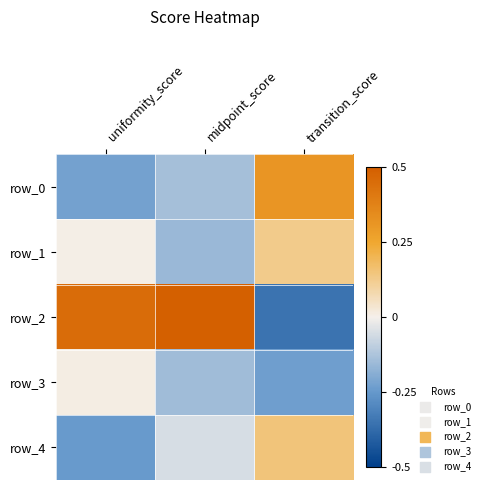

How many negative values does the row_1 series have?

1